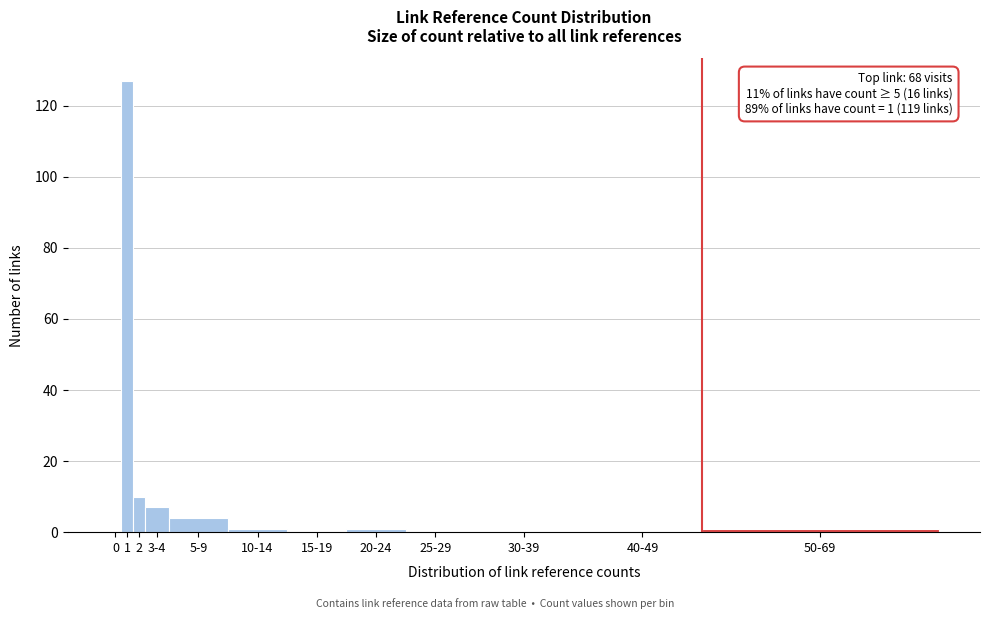

Reading left to right, extract all data points from this chart.

0=0	1=127	2=10	3-4=7	5-9=4	10-14=1	15-19=0	20-24=1	25-29=0	30-39=0	40-49=0	50-69=1